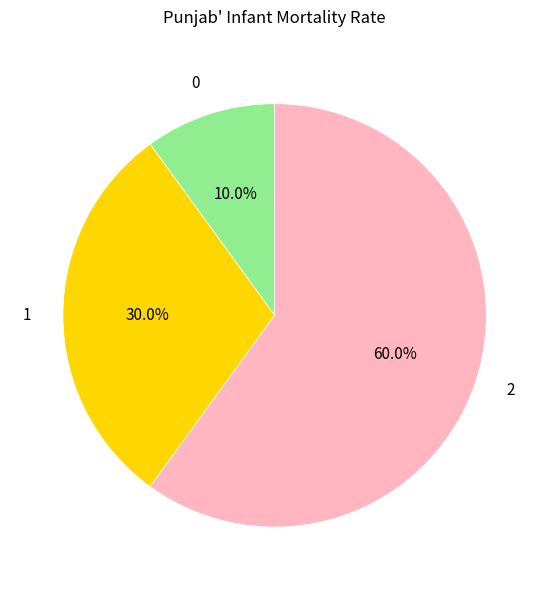

Does 1 account for over 50% of the chart?

No